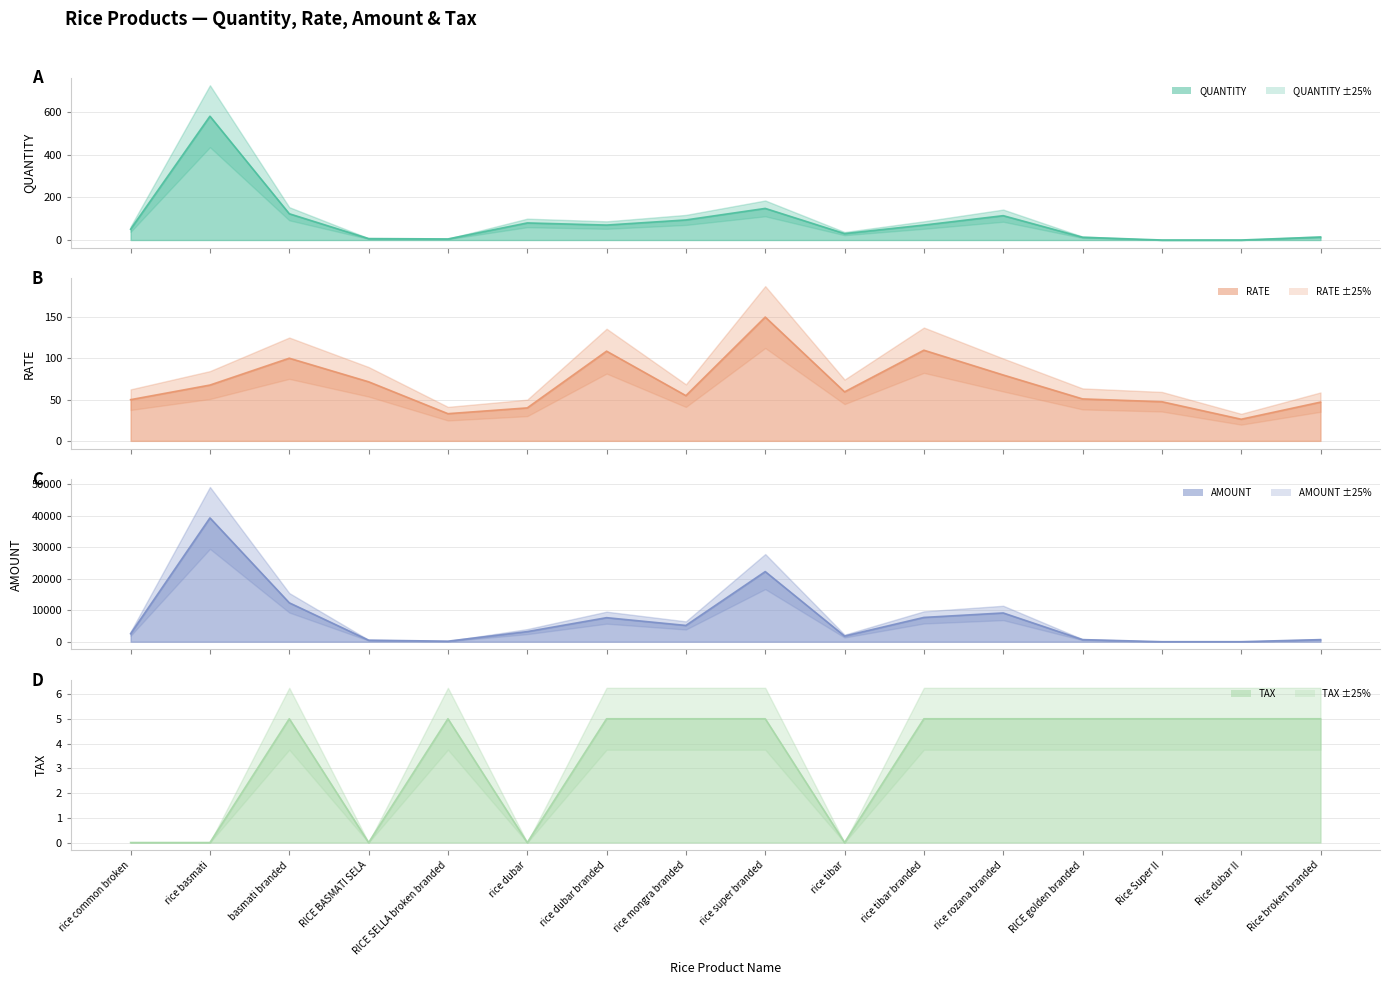

What are all the series names shown in the legend?

QUANTITY, RATE, AMOUNT, TAX